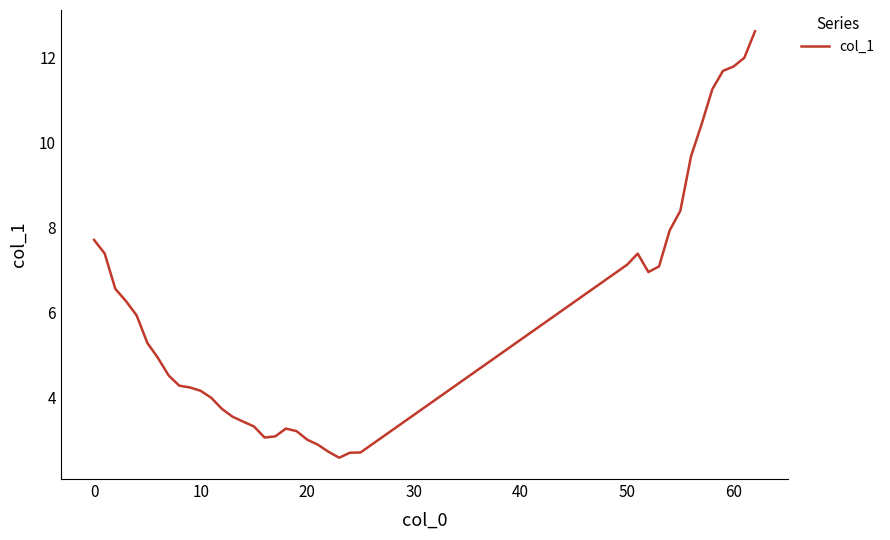

What is the smallest value displayed?

2.6